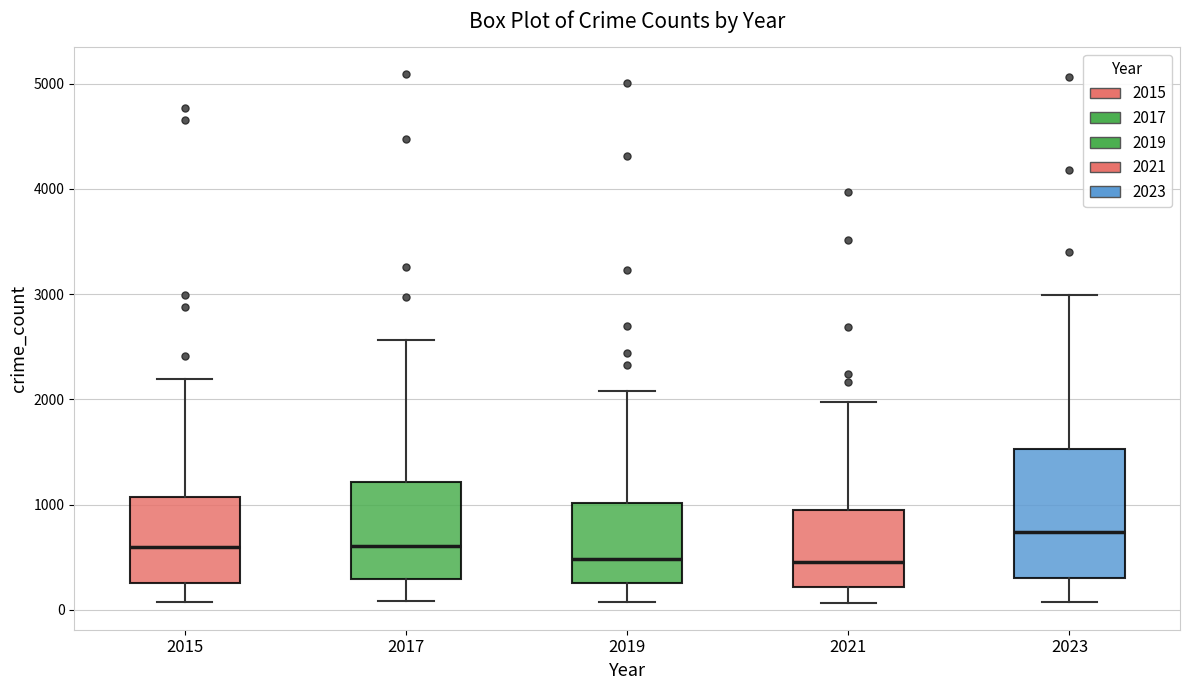

Reading left to right, read every box against the y-axis: the position of its median line, the range the box covers, and the ends of its whiskers. The values are not printed on the chart, so give them approximately, as read against the axis.

2015: median 600, box 300 to 1100, whiskers 100 to 2200
2017: median 600, box 300 to 1200, whiskers 100 to 2600
2019: median 500, box 300 to 1000, whiskers 100 to 2100
2021: median 500, box 200 to 900, whiskers 100 to 2000
2023: median 700, box 300 to 1500, whiskers 100 to 3000